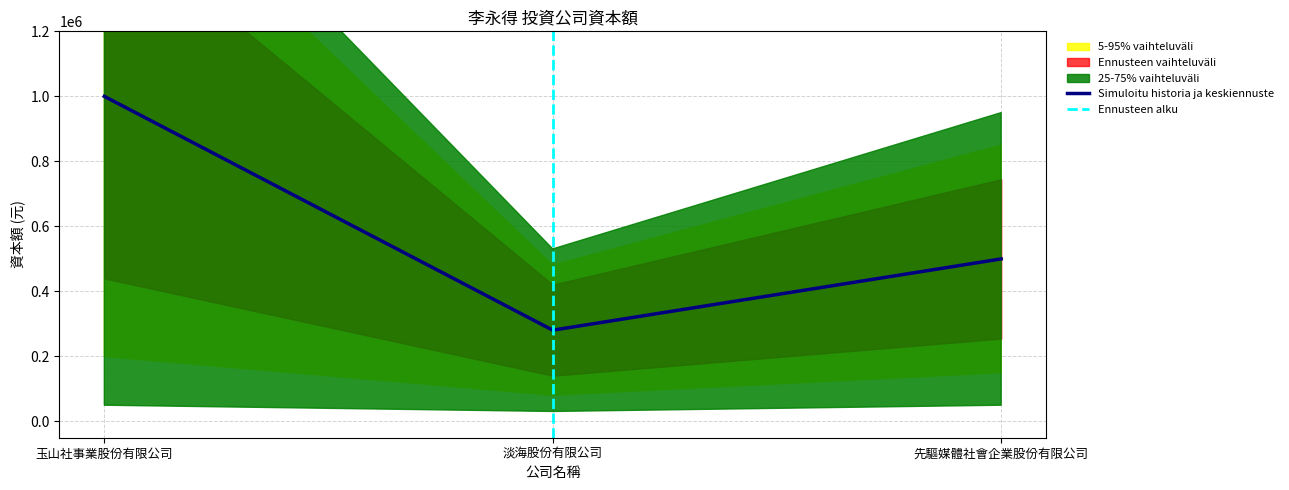

The value at 先驅媒體社會企業股份有限公司 is 500000. True or false?

True